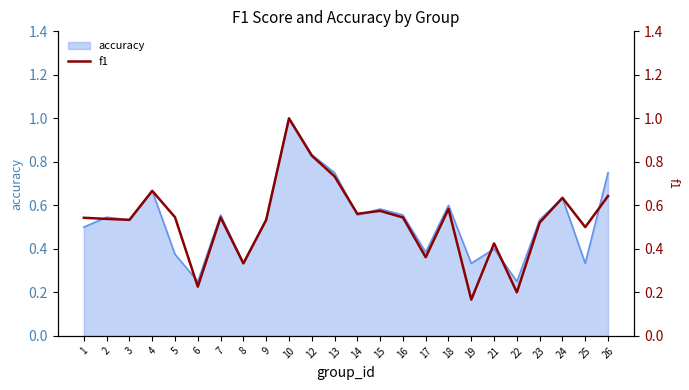

Which label corresponds to the largest value in the chart?

10